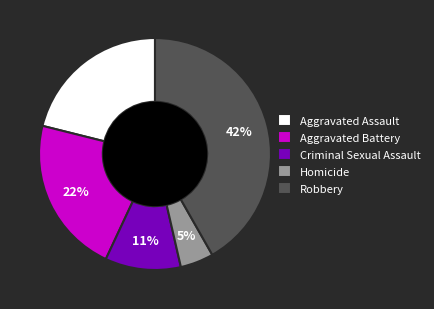

The Robbery slice represents 48% of the pie. True or false?

False